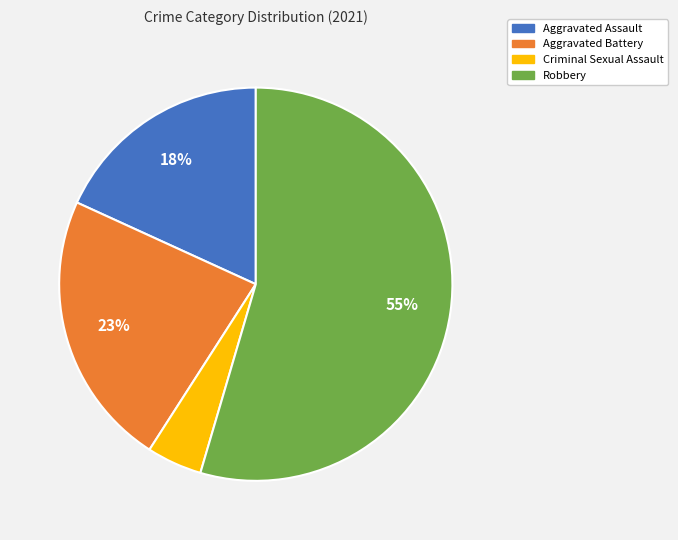

What is the largest slice in the pie chart?

Robbery